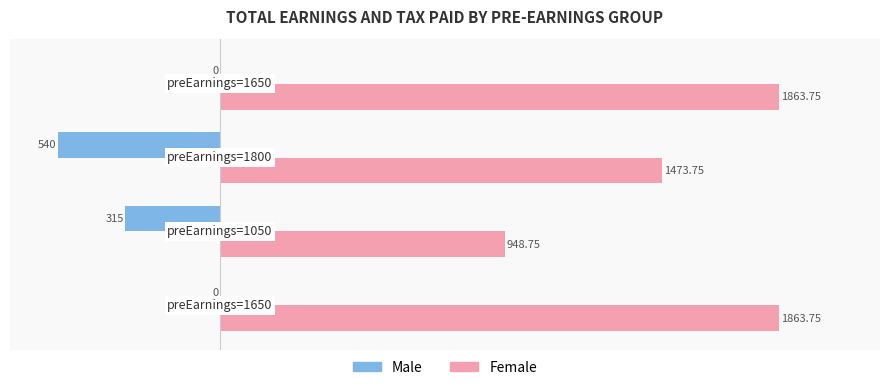

Which series has the largest total across all categories?

Female